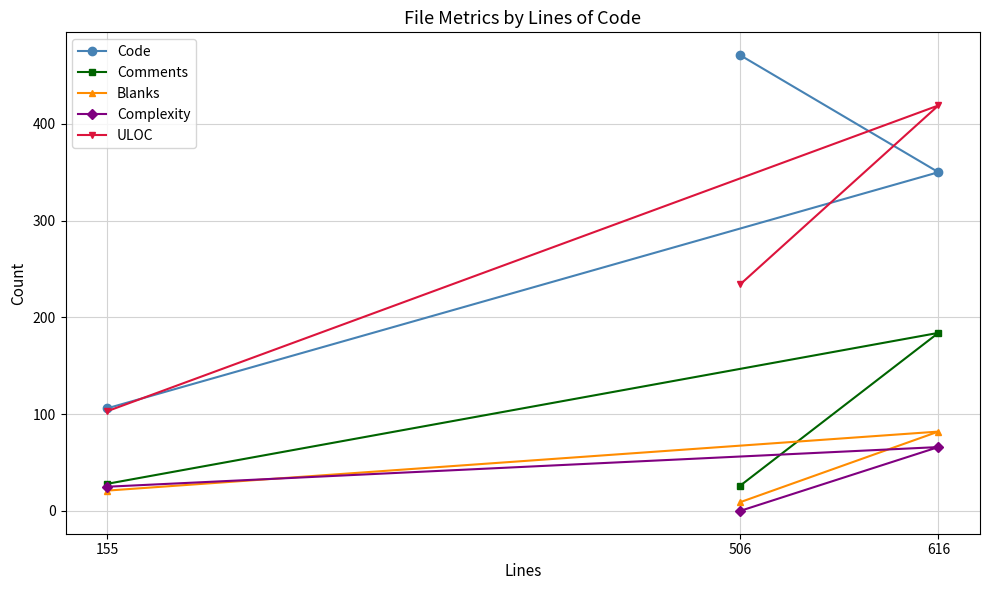

Reading left to right, what are all the values shown in this chart?

Code: 155=106	616=350	506=471
Comments: 155=28	616=184	506=26
Blanks: 155=21	616=82	506=9
Complexity: 155=25	616=66	506=0
ULOC: 155=103	616=419	506=234